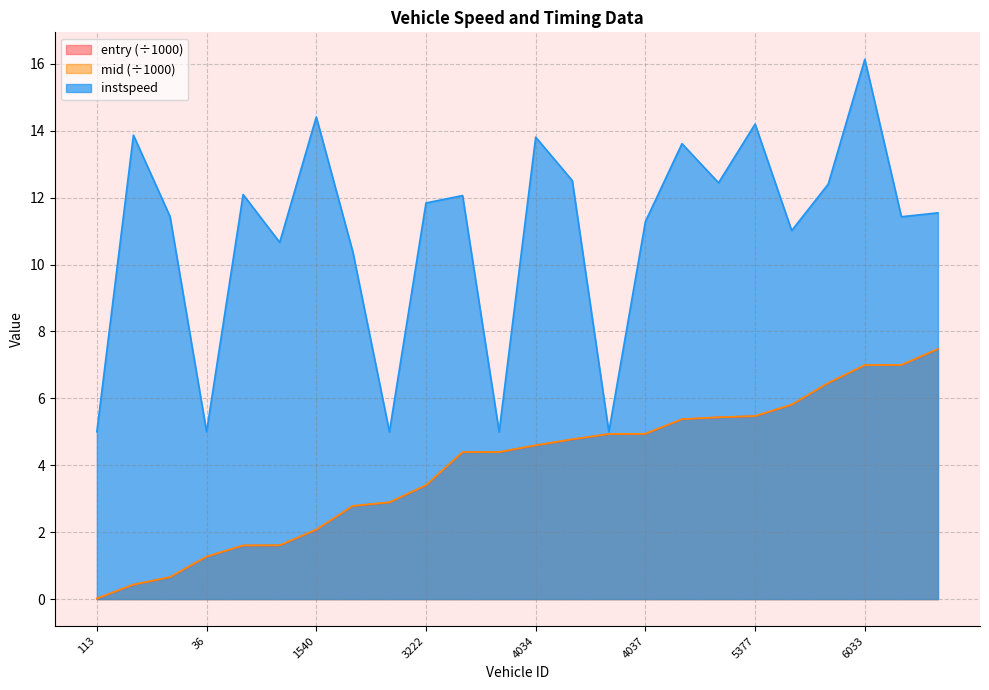

Between 38 and 4044, which series saw the biggest shift?

entry